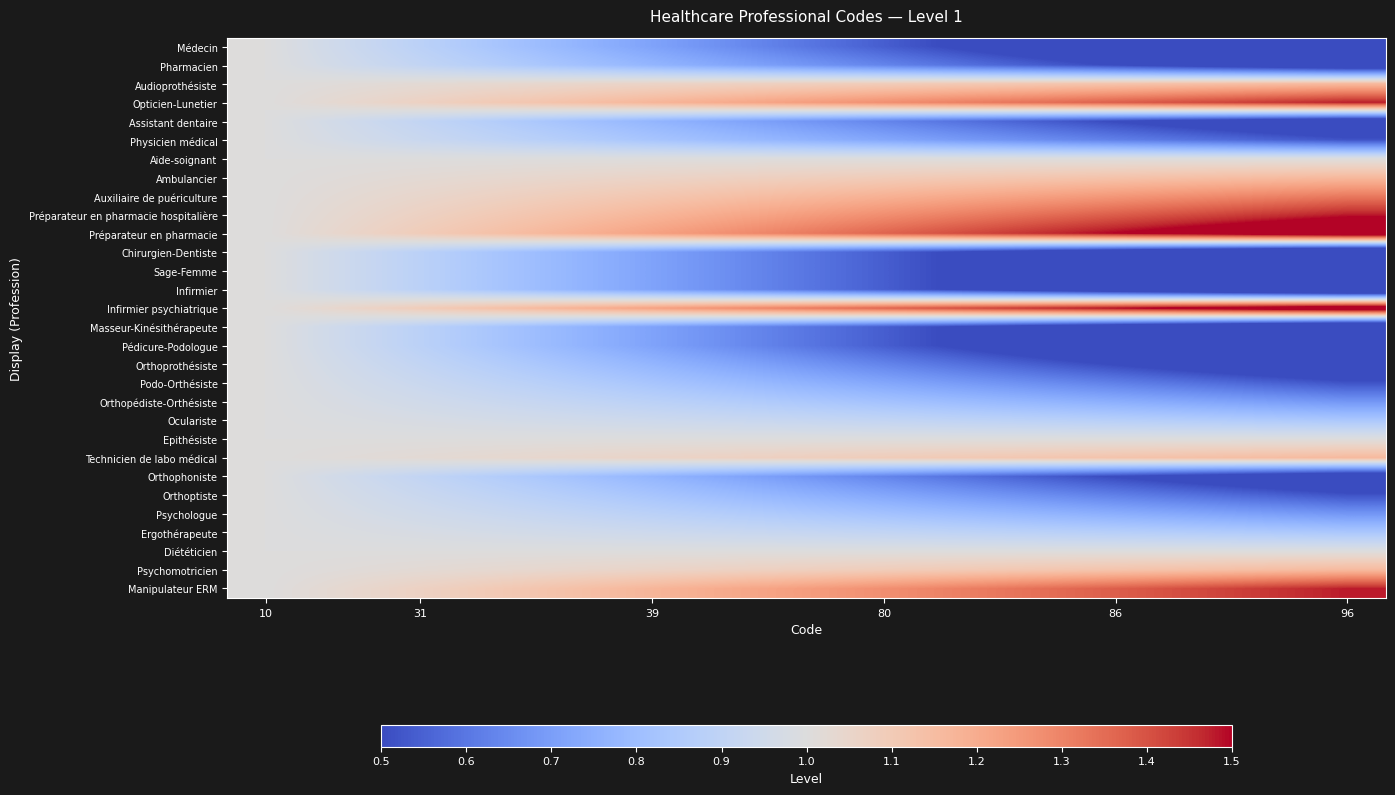

How many data points does each series have?

15